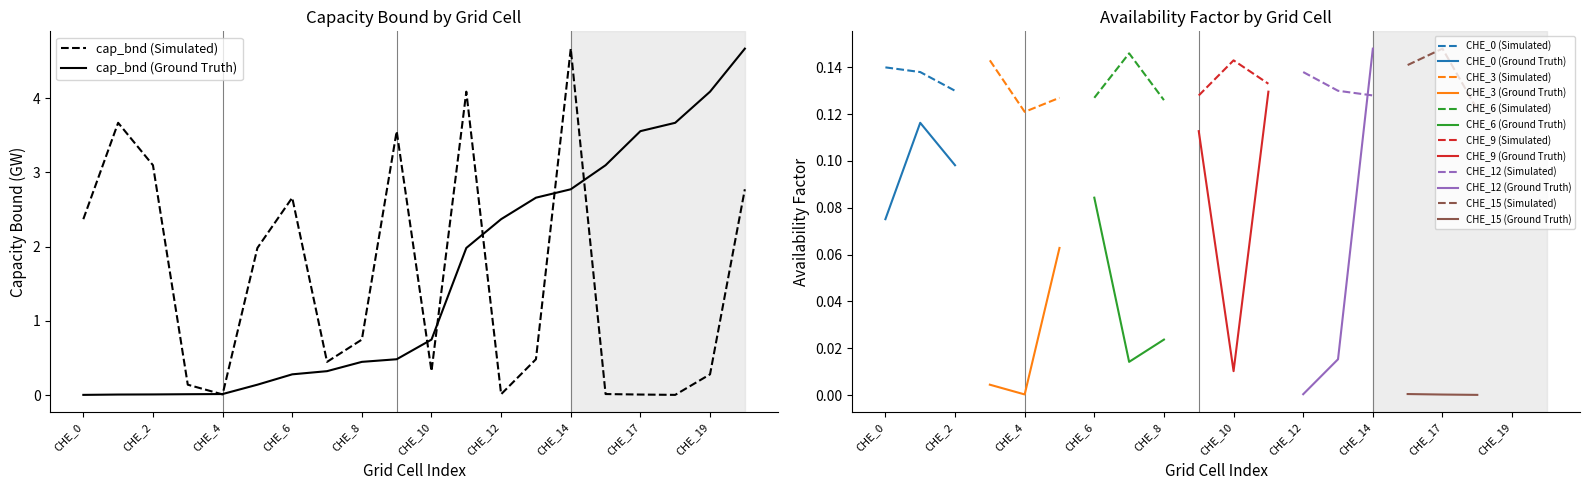

How many data points does each series have?

20